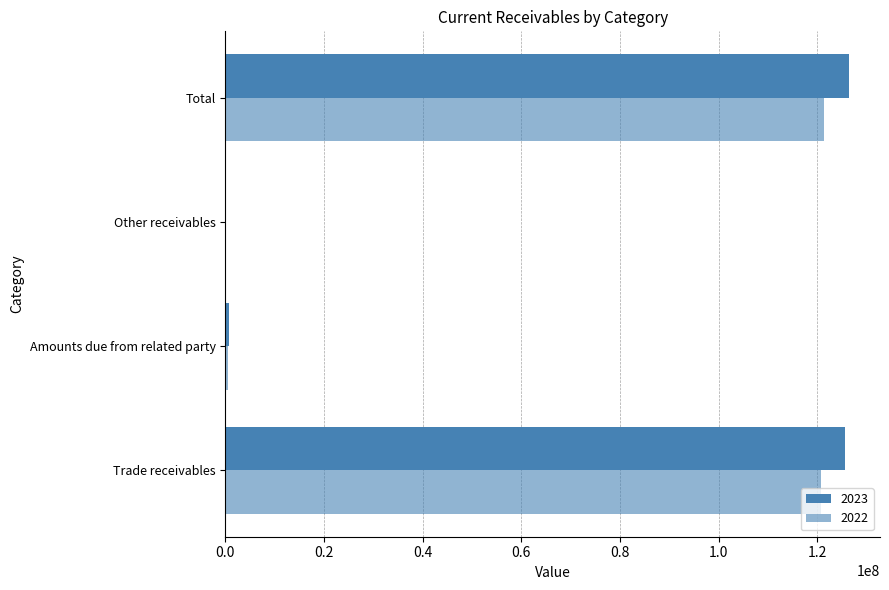

How many categories are shown in the chart?

4